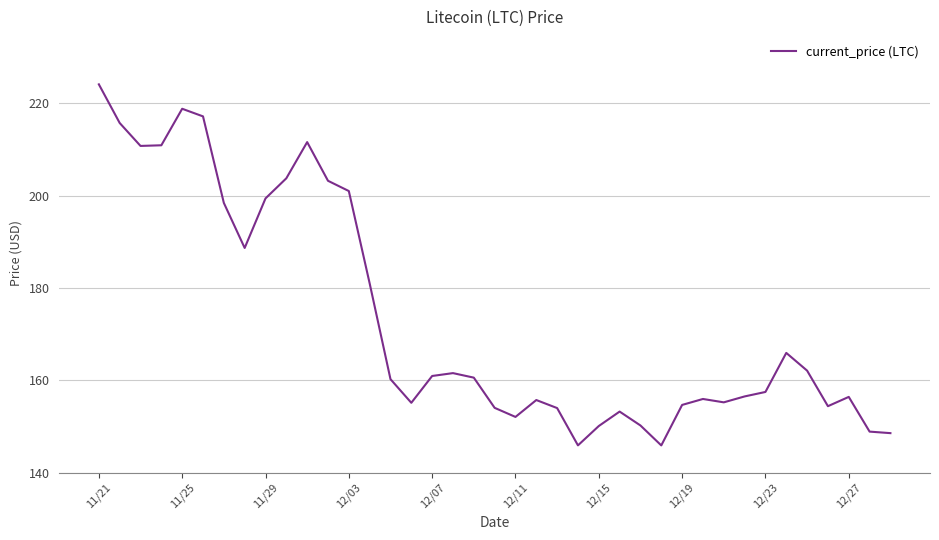

What is the greatest value displayed?

224.1